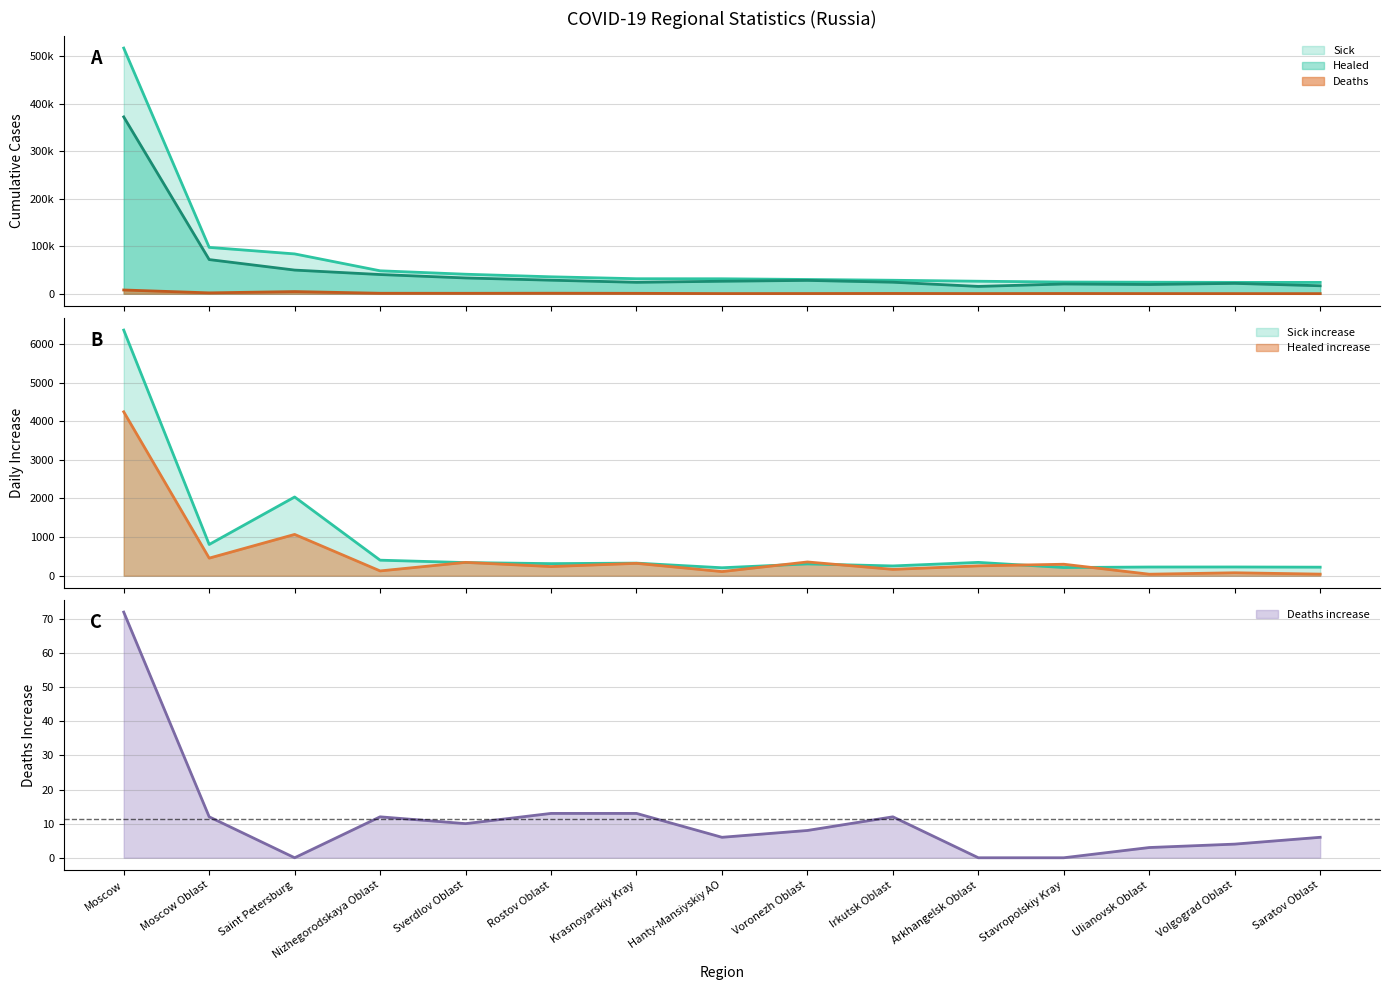

Does the chart display data point markers on the line(s)?

No